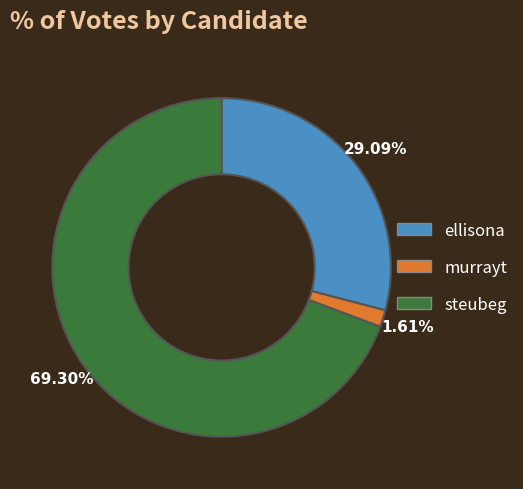

Which slice is the largest?

steubeg